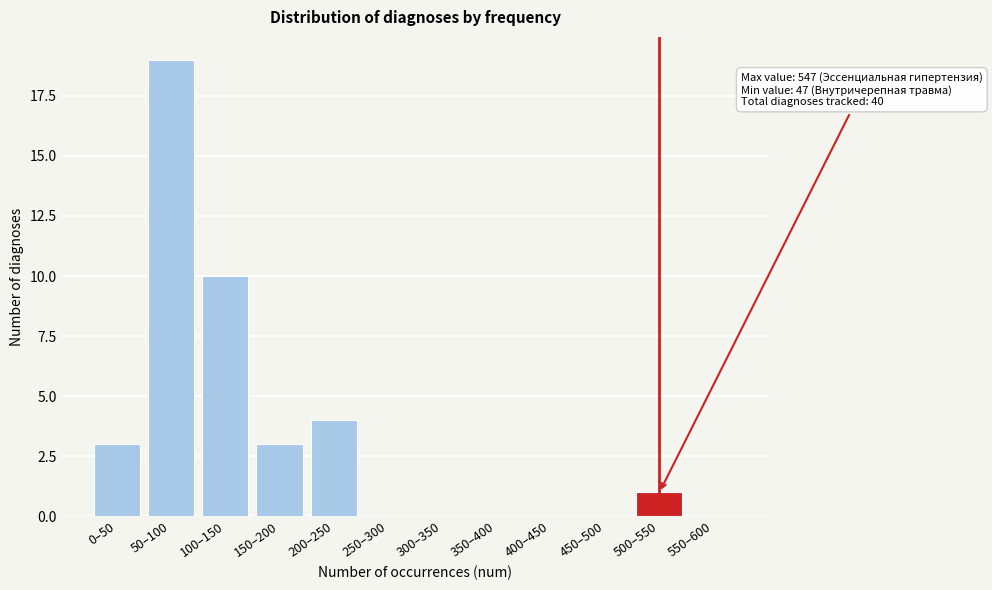

Reading left to right, what are all the values shown in this chart?

0–50=3	50–100=19	100–150=10	150–200=3	200–250=4	250–300=0	300–350=0	350–400=0	400–450=0	450–500=0	500–550=1	550–600=0